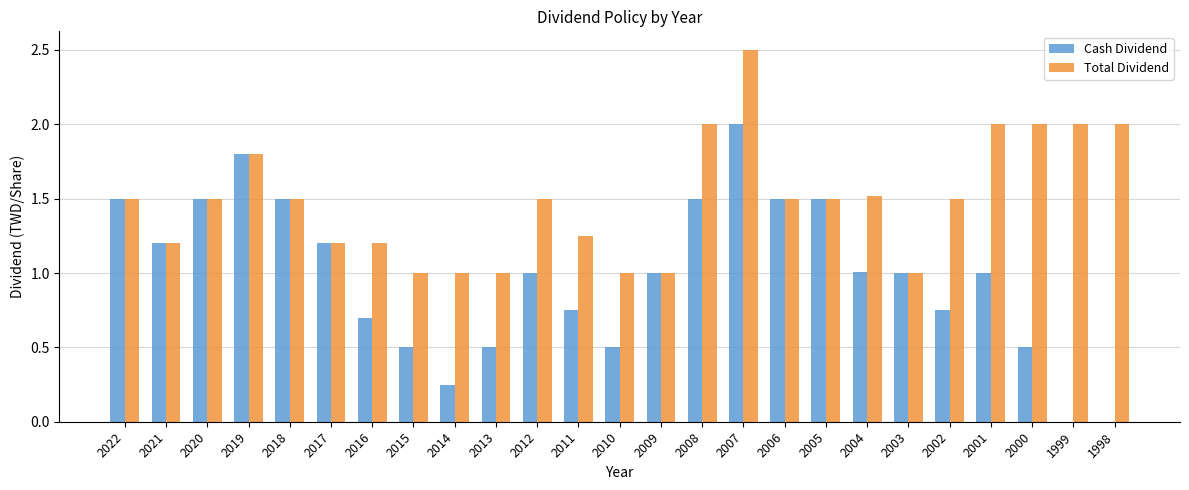

Count the Total Dividend values in the range 1 to 2.

24